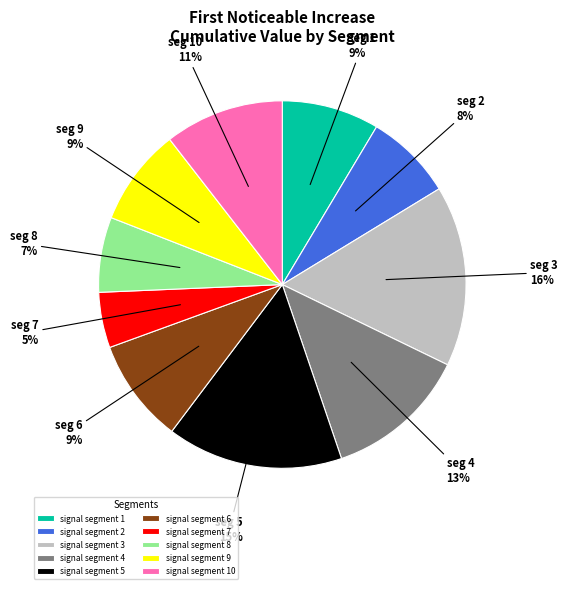

How many slices are in this pie chart?

10